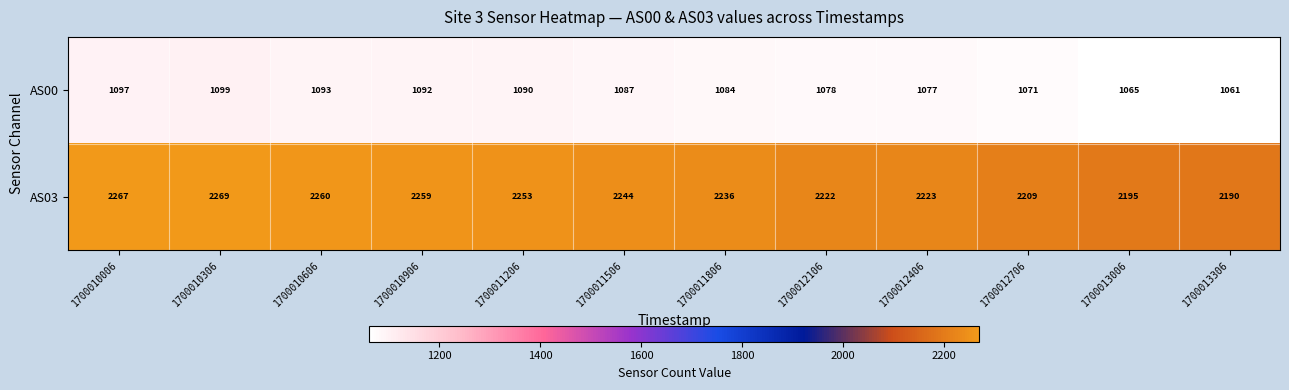

Which series has the widest spread of values?

AS03